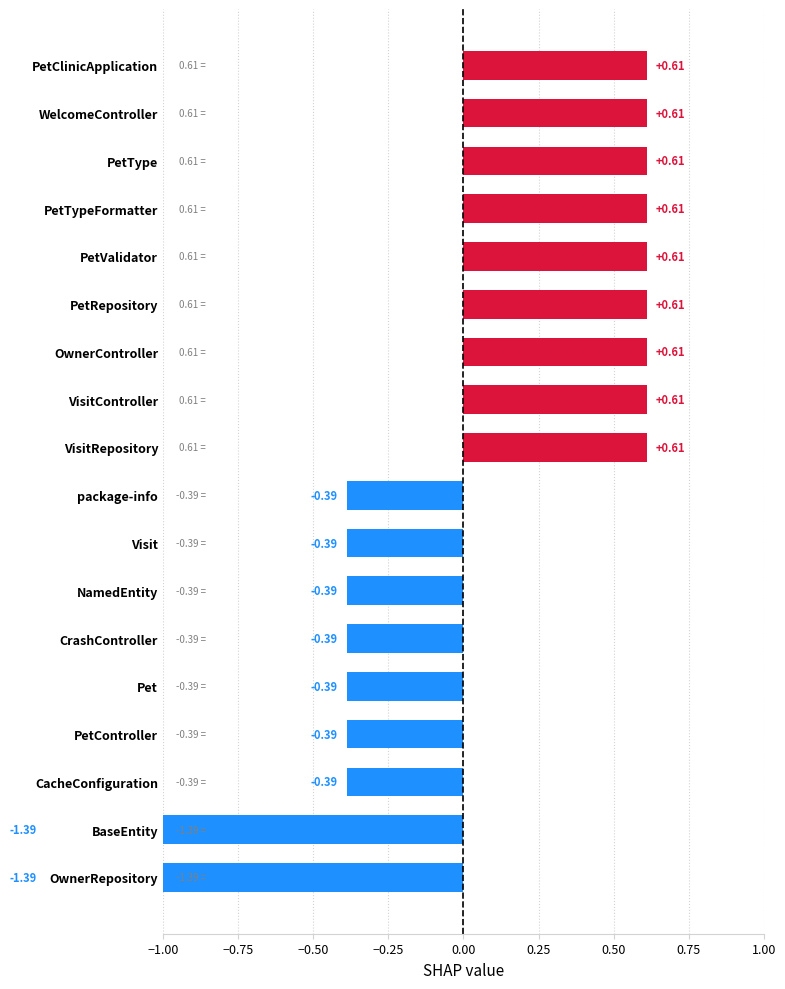

What is the difference between the second highest and minimum values?

2.0